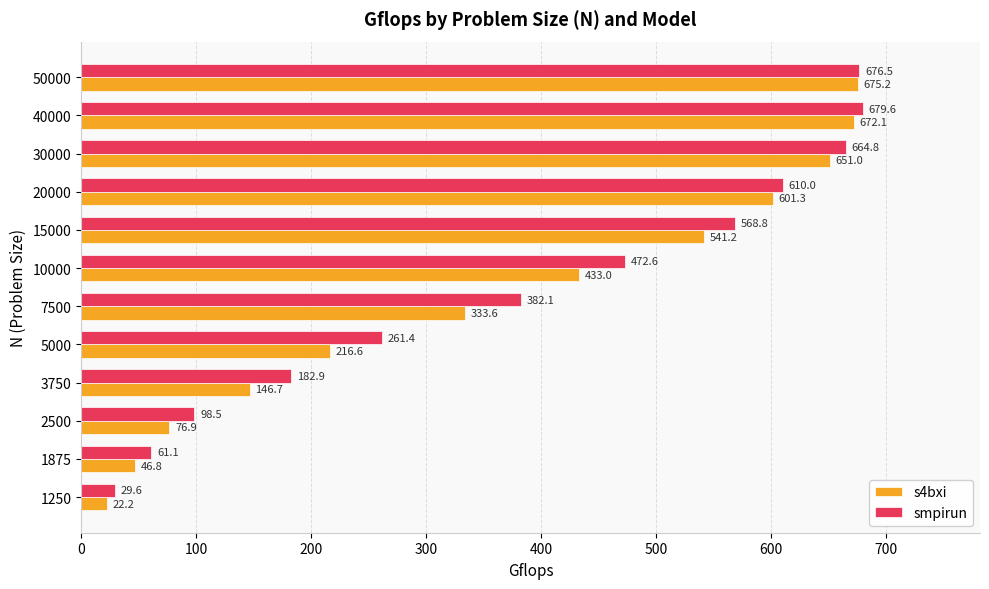

Which series changed the most between 15000 and 20000?

s4bxi